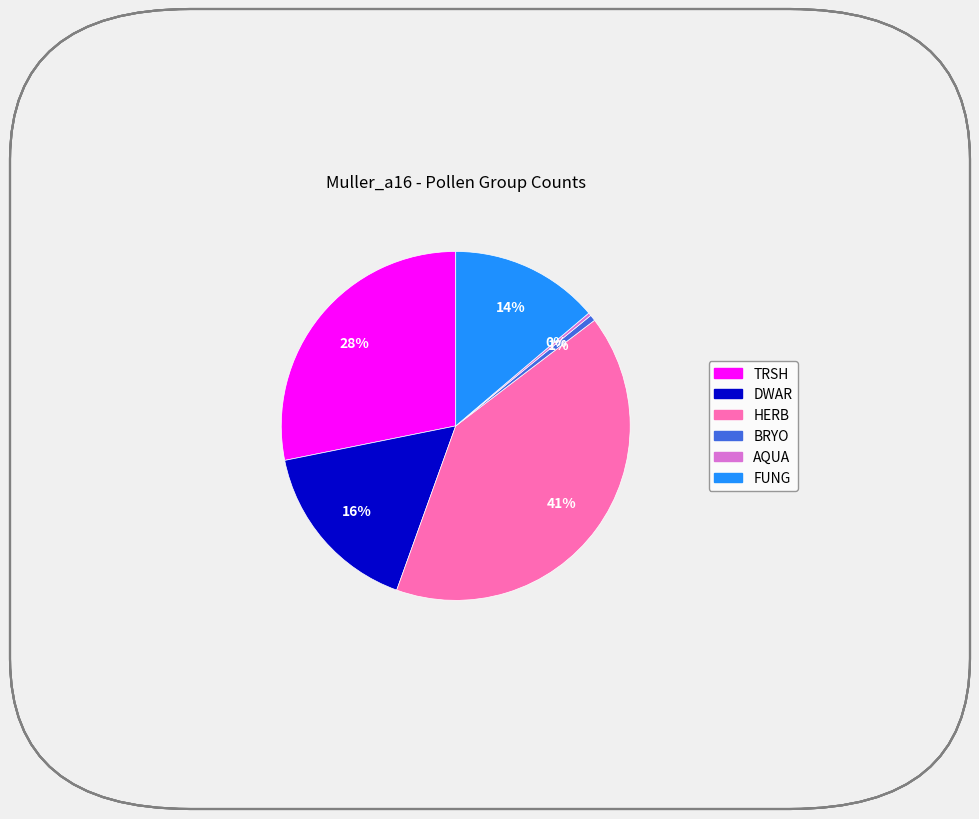

Do TRSH and BRYO together represent more than half of the pie?

No